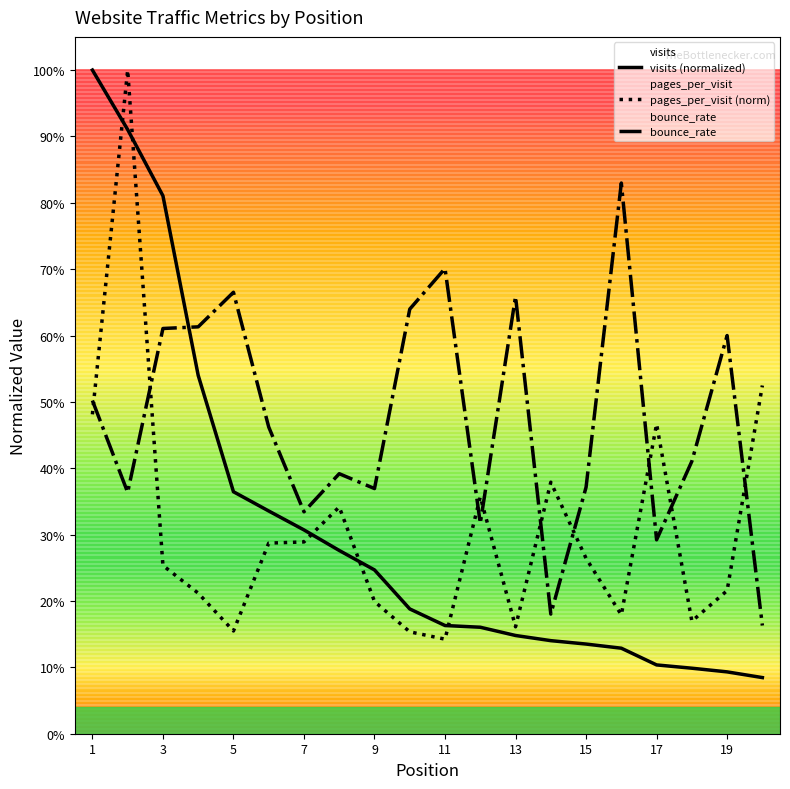

What is the total value across all series at 1?

2.0